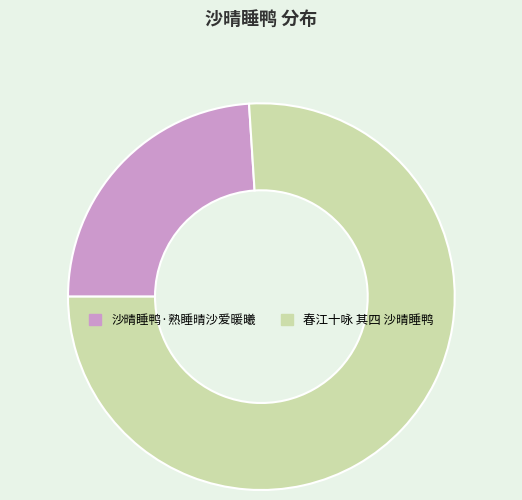

Do 沙晴睡鸭·熟睡晴沙爱暖曦 and 春江十咏 其四 沙晴睡鸭 together represent more than half of the pie?

Yes